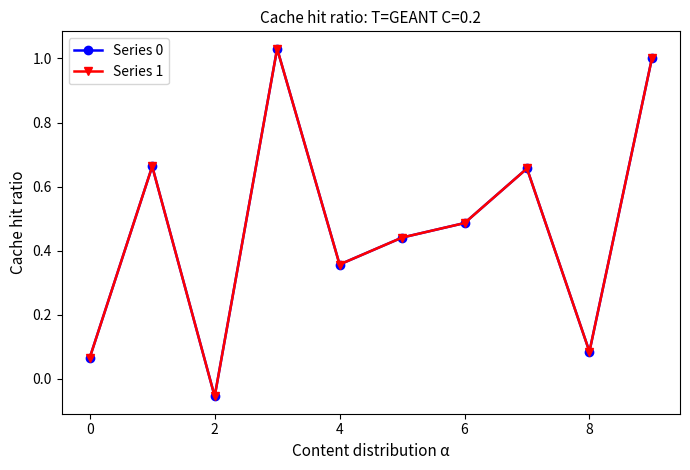

What are all the series names shown in the legend?

Series 0, Series 1